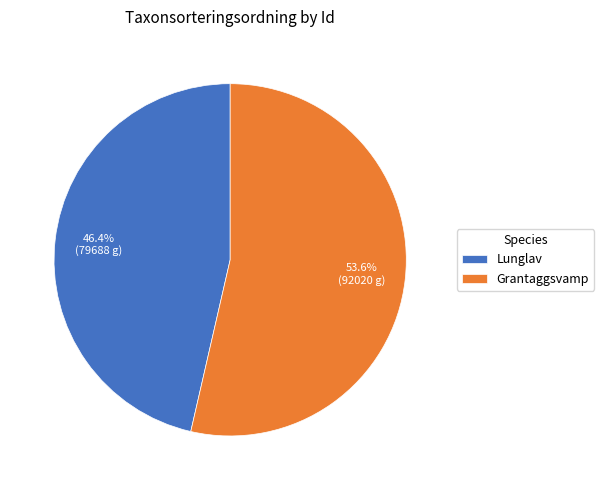

Which category accounts for the majority?

Grantaggsvamp